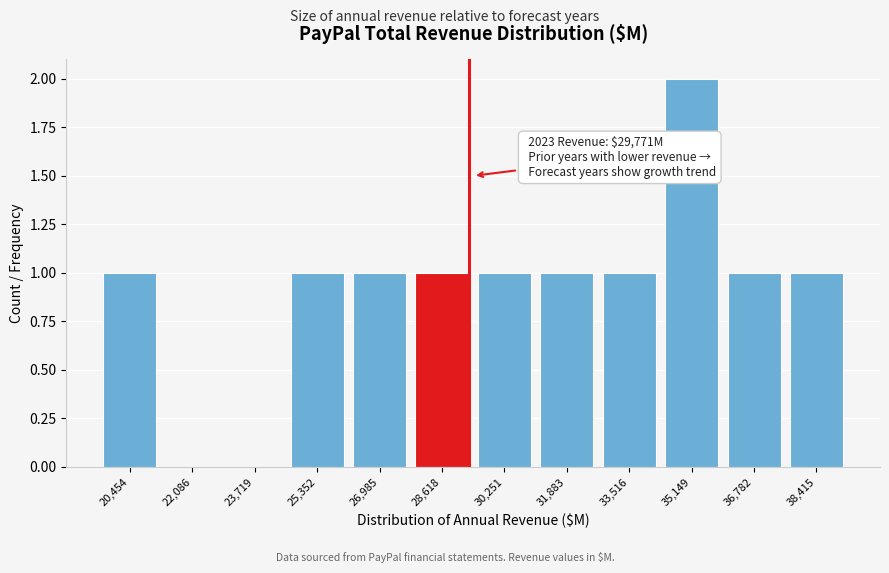

Reading right to left, list all the values displayed in this chart.

38,415=1	36,782=1	35,149=2	33,516=1	31,883=1	30,251=1	28,618=1	26,985=1	25,352=1	23,719=0	22,086=0	20,454=1